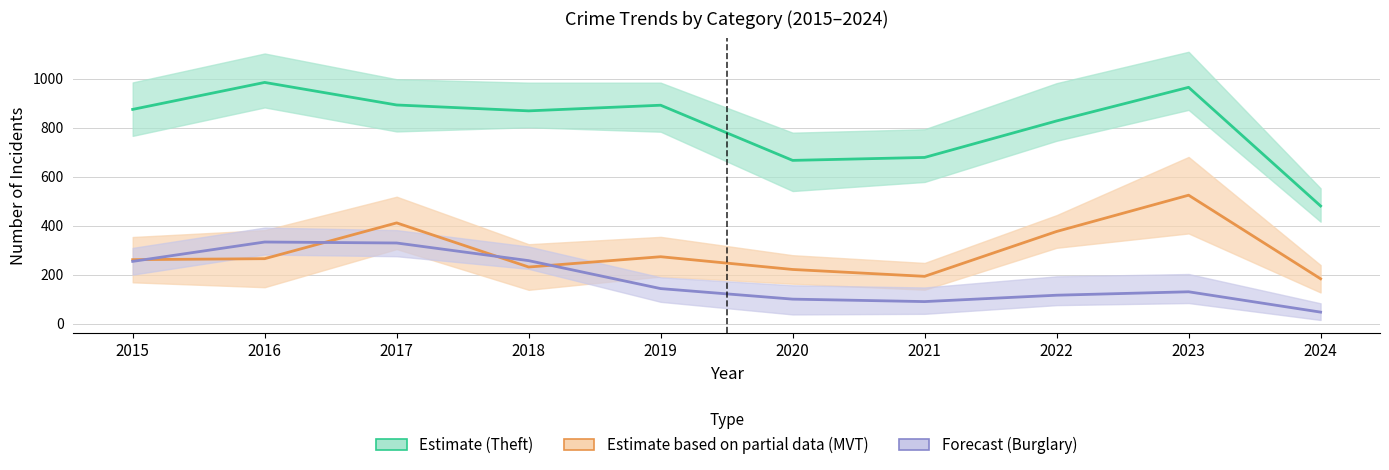

Rank the categories by Burglary (Forecast) value from lowest to highest.

2024, 2021, 2020, 2022, 2023, 2019, 2015, 2018, 2017, 2016